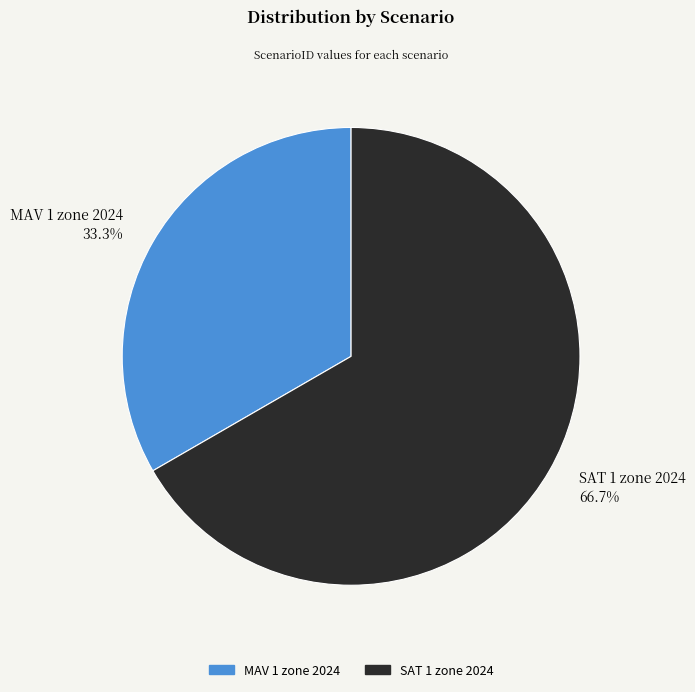

Count the number of slices in the pie.

2